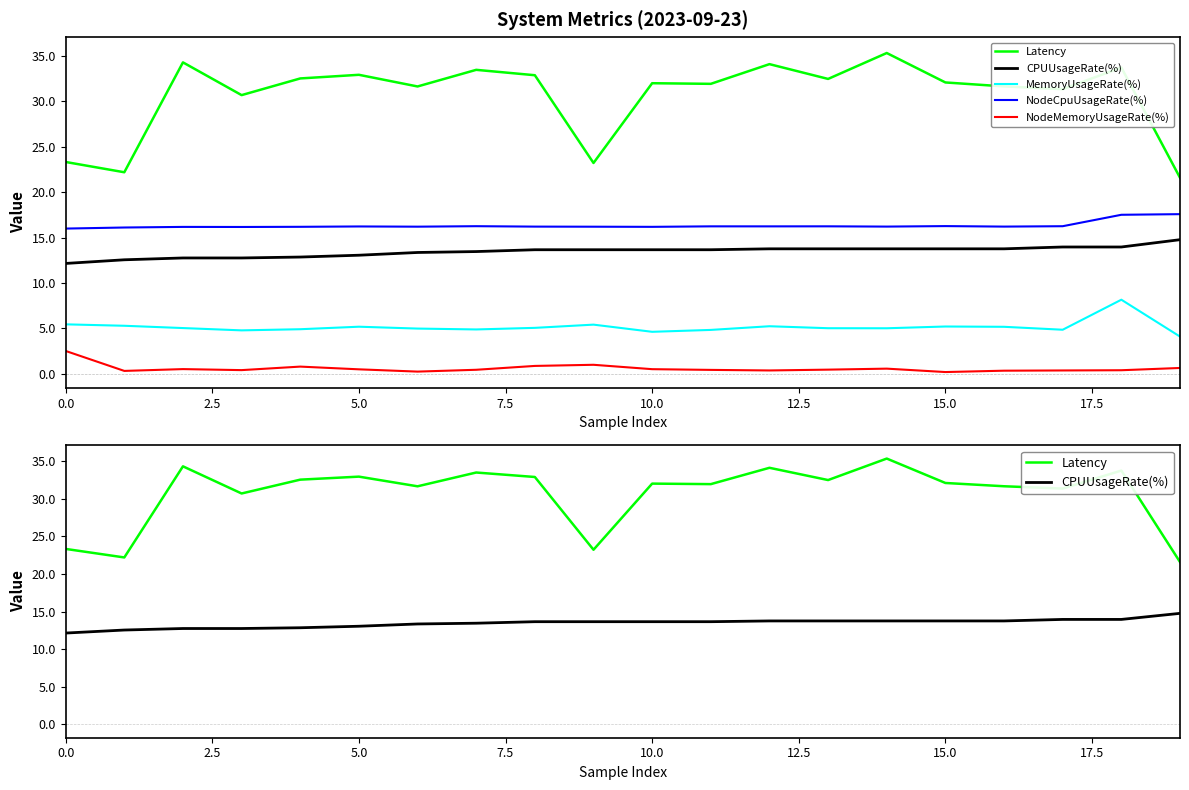

Which has a higher value, 10 or 17?

10